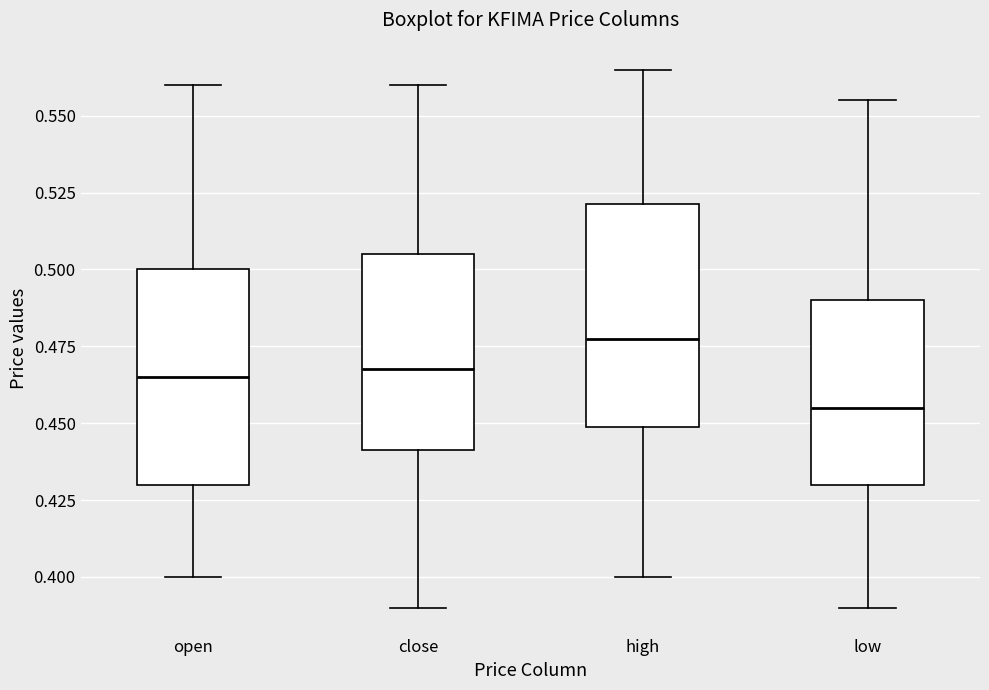

Where is the lower edge of the box for low on the y-axis? The values are not printed on the chart, so give them approximately, as read against the axis.

0.430